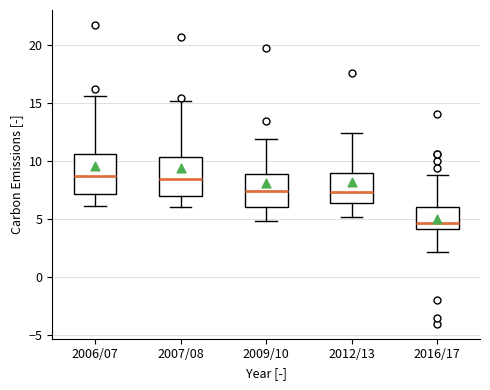

Which box's median line is the lowest?

2016/17